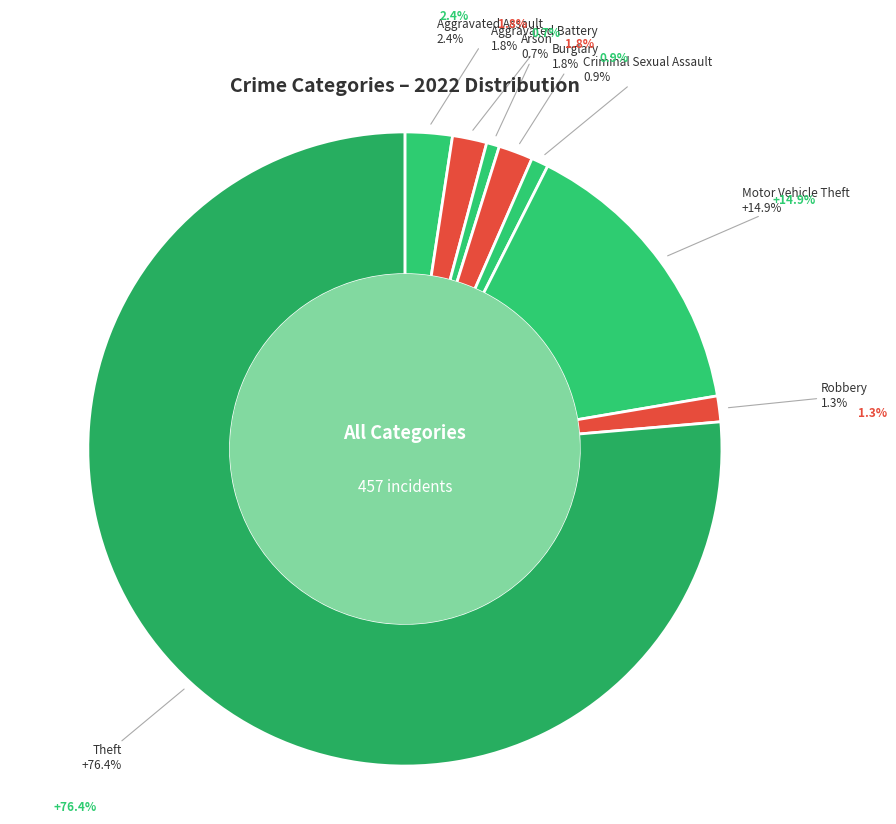

Rank the categories by value from highest to lowest.

Theft, Motor Vehicle Theft, Aggravated Assault, Aggravated Battery, Burglary, Robbery, Criminal Sexual Assault, Arson